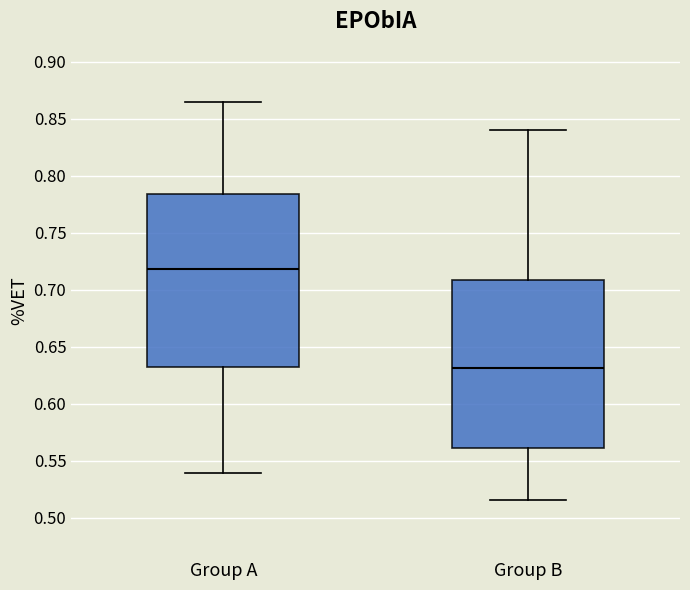

Which box's median line is the highest?

Group A